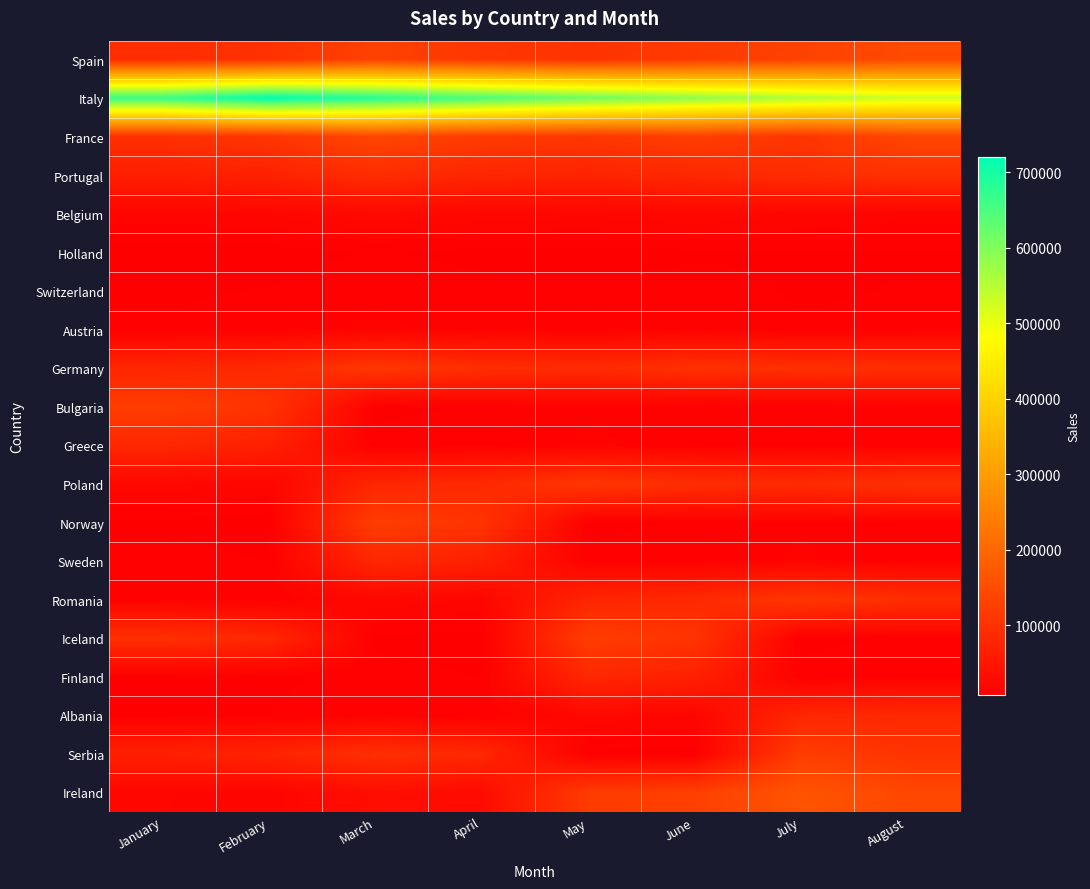

What is the difference between the highest and lowest values at August?

518995.9